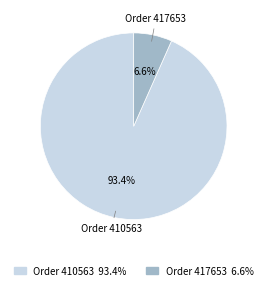

Between Order 417653 and Order 410563, which is larger?

Order 410563